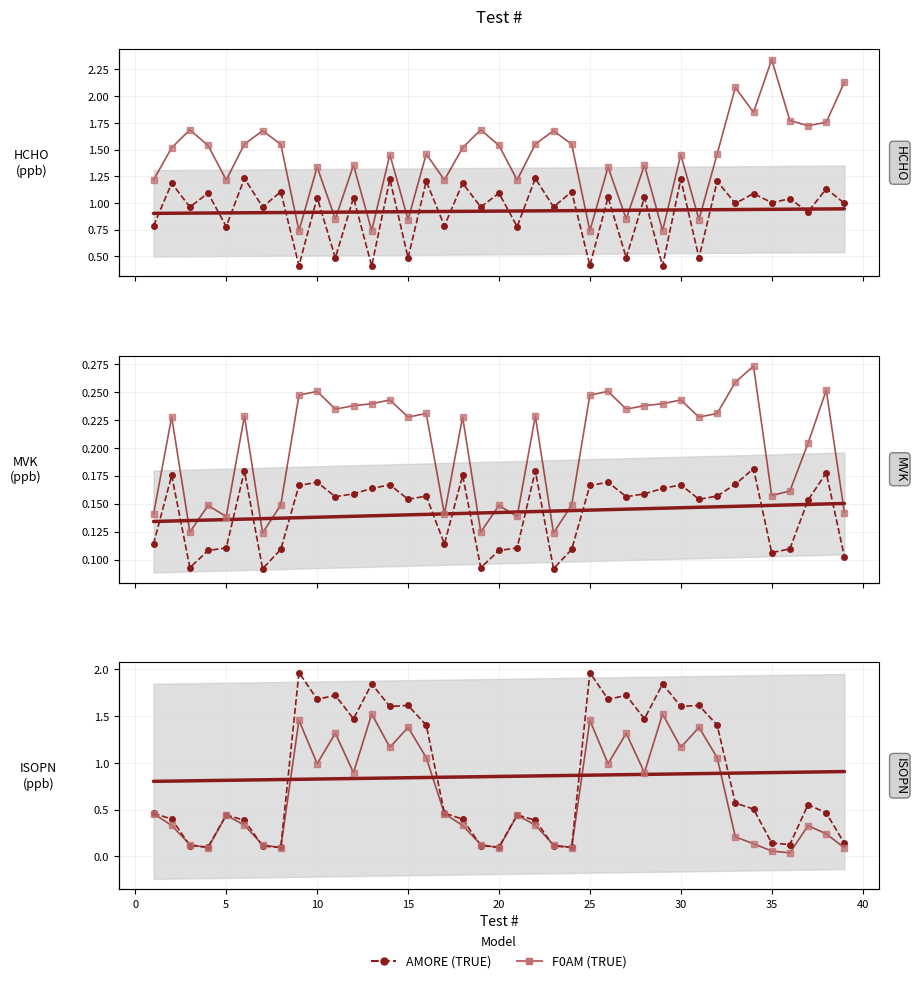

What is the highest value of the F0AM series?

1.5